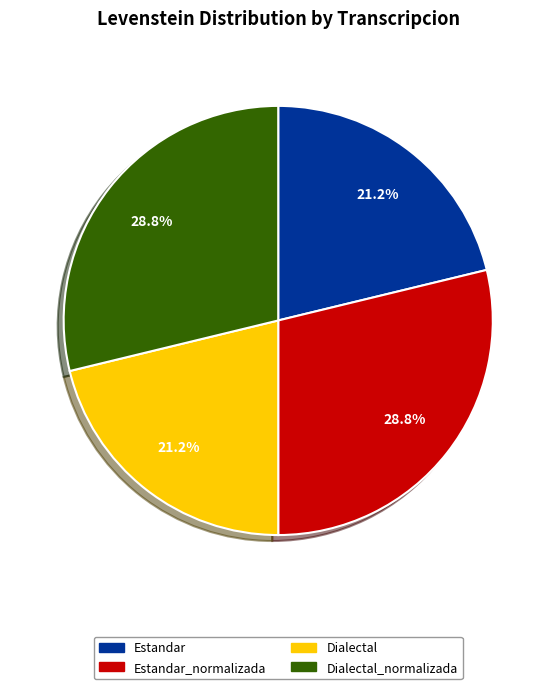

Is Dialectal_normalizada the majority of the pie?

No